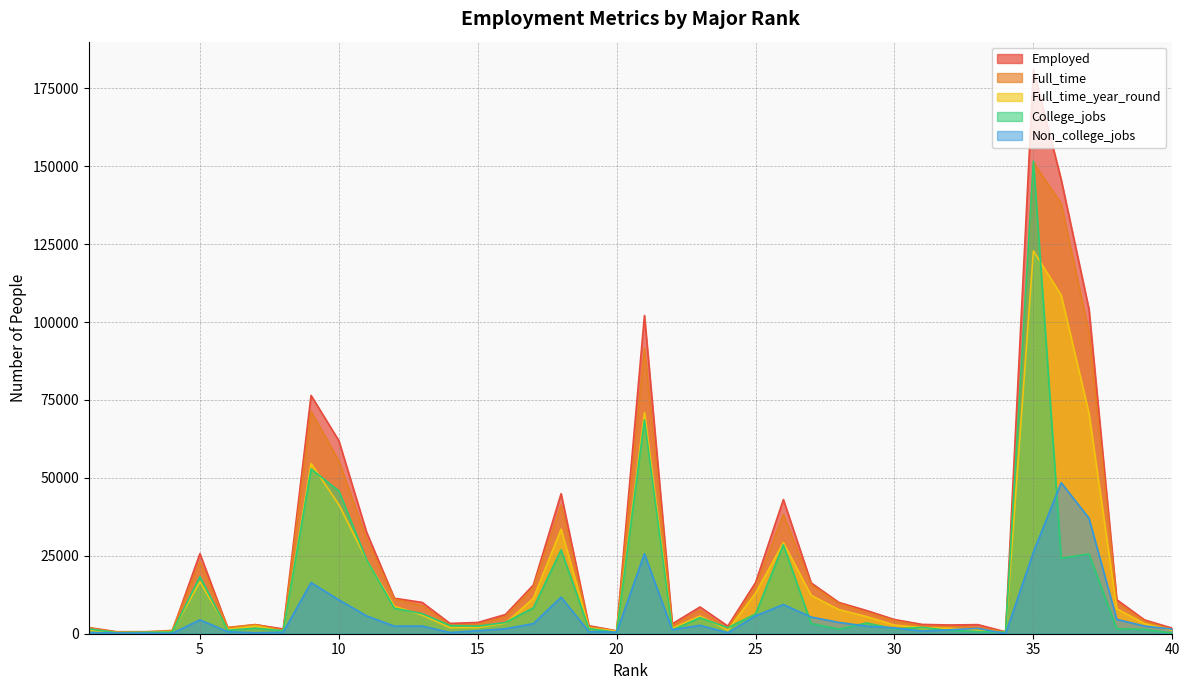

What is the maximum value for Employed?

180903